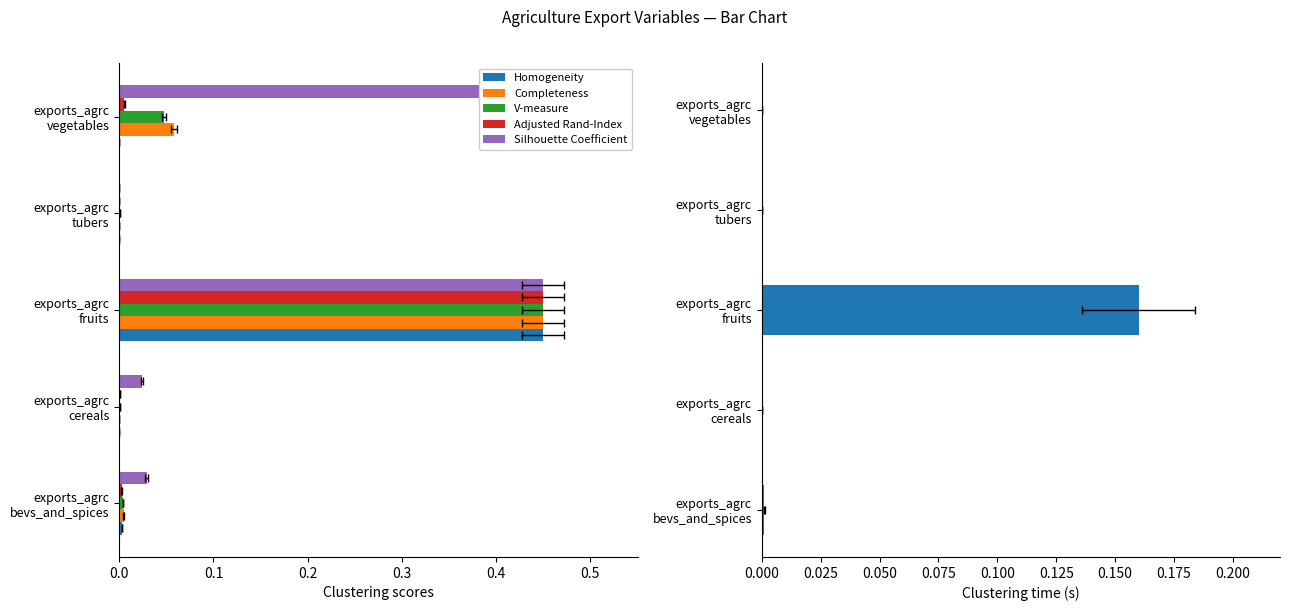

Is the value of Completeness at exports_agrc fruits greater than the value of Silhouette Coefficient at exports_agrc bevs_and_spices?

Yes